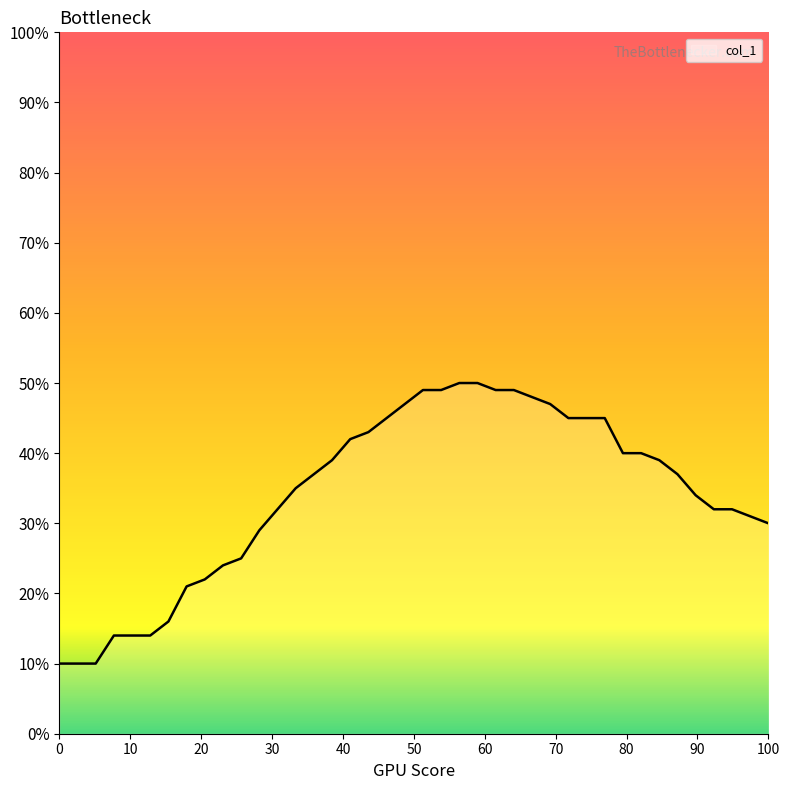

What is the smallest value displayed?

10